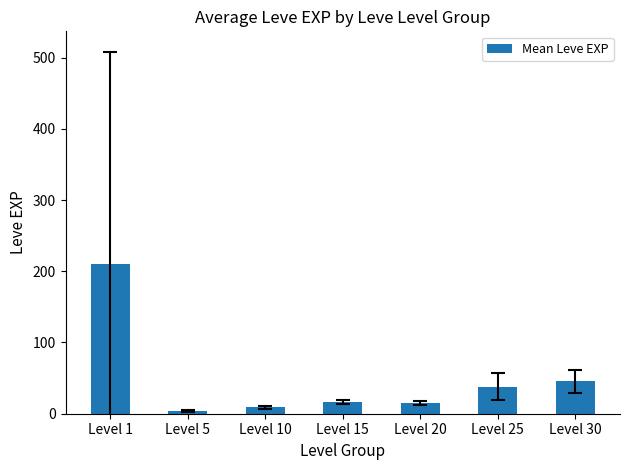

Approximately how many times larger is the value at Level 1 compared to Level 30?

4.7